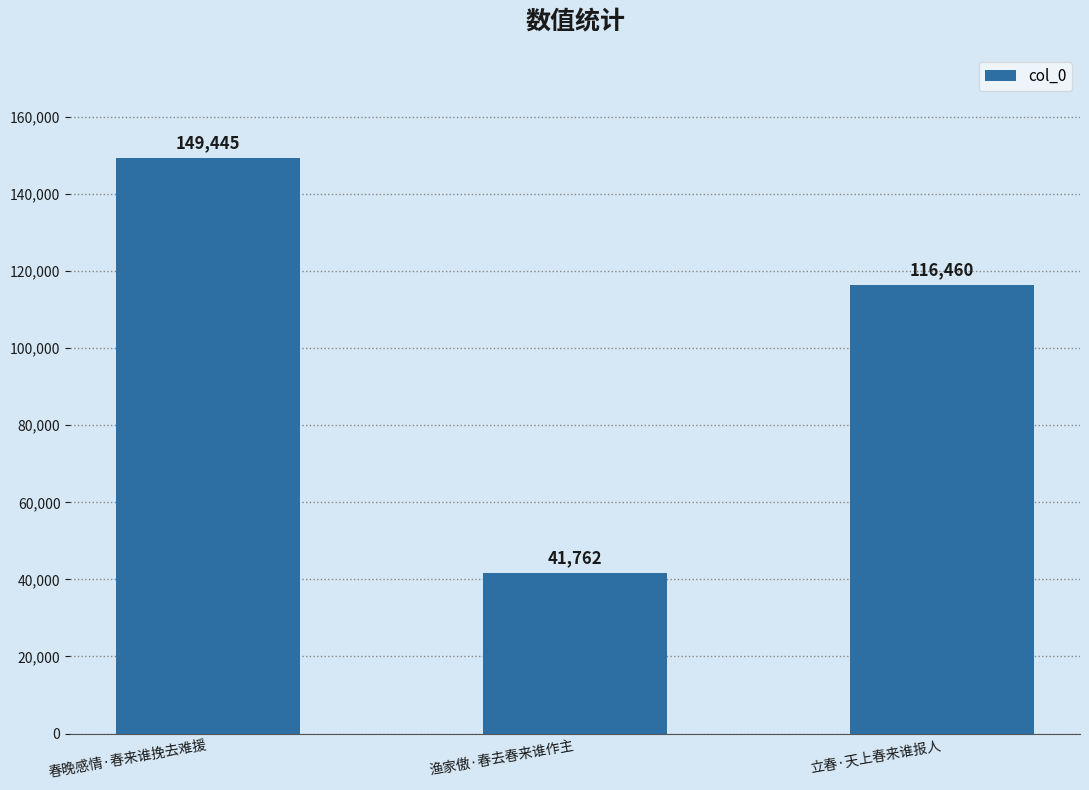

What is the sum of the values at 立春·天上春来谁报人 and 渔家傲·春去春来谁作主?

158222